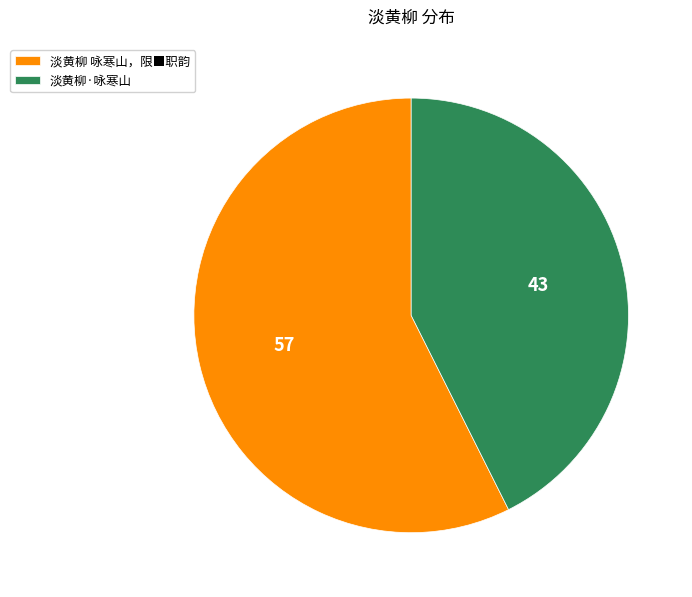

How many slices are in this pie chart?

2